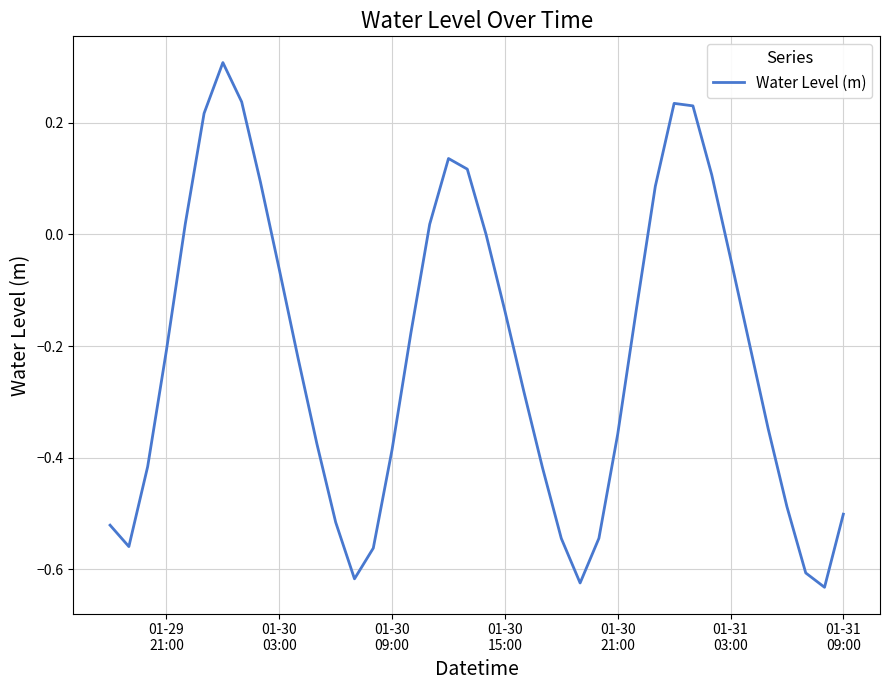

What is the difference between the maximum and minimum values?

0.9